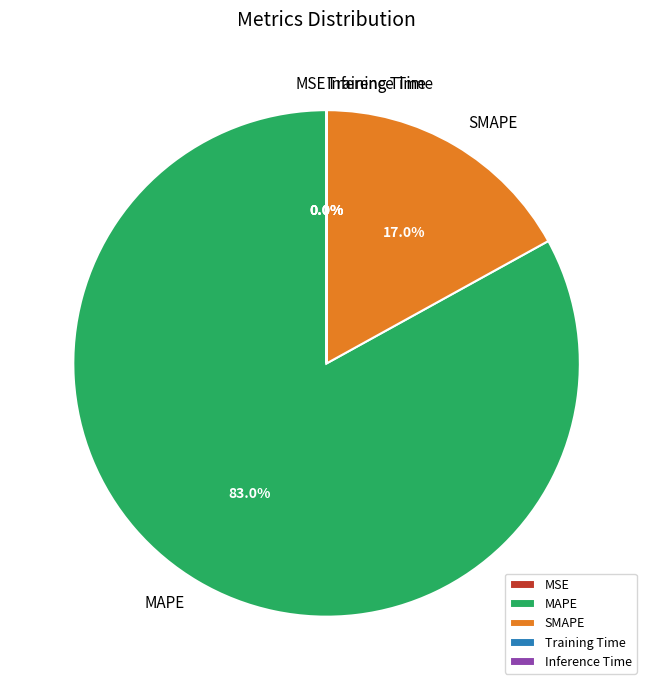

What is the largest slice in the pie chart?

MAPE